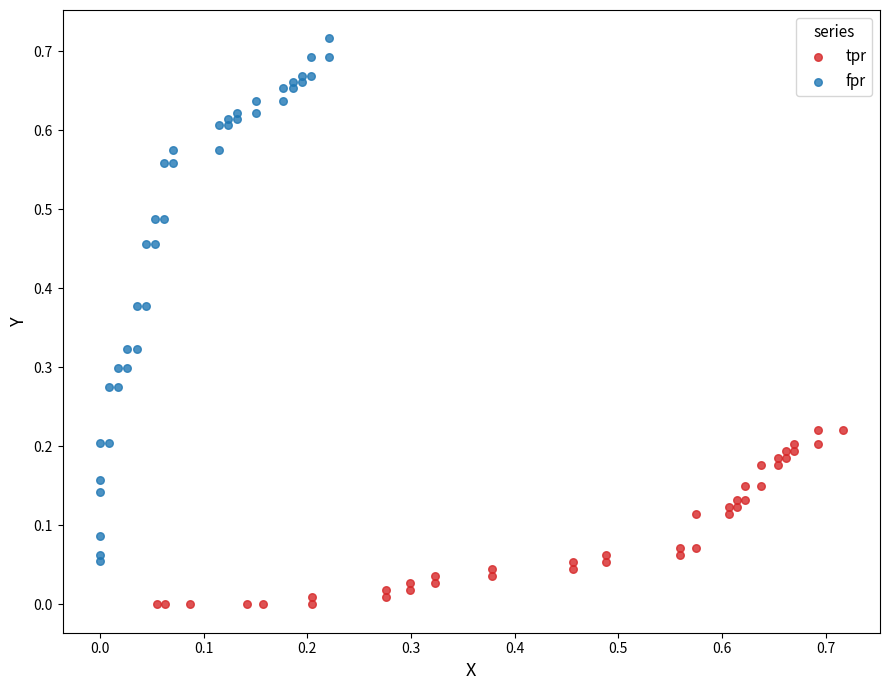

Which series contains the highest Y value?

fpr